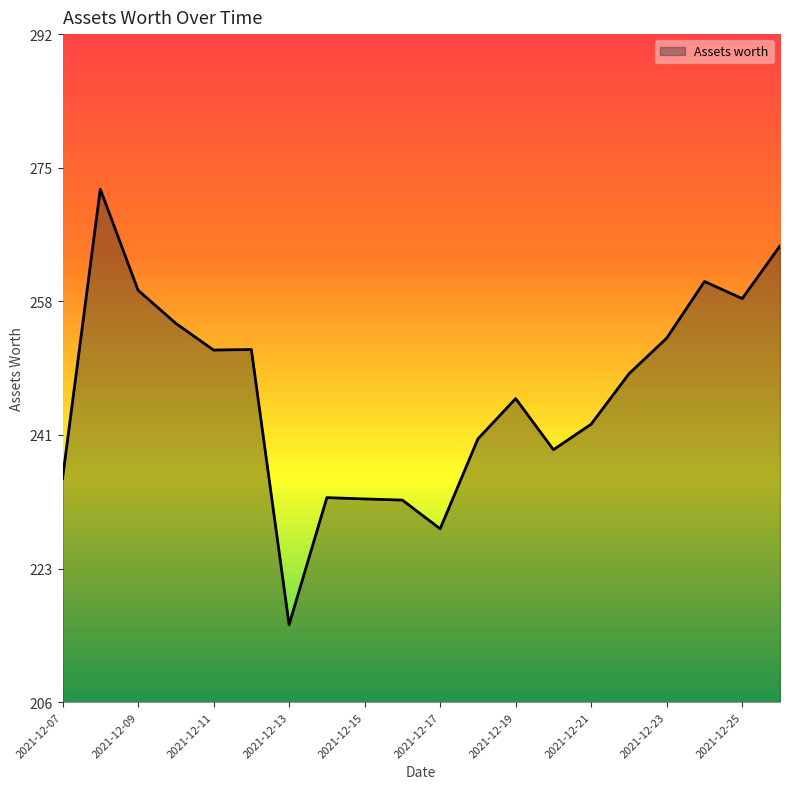

What is the smallest value displayed?

216.1